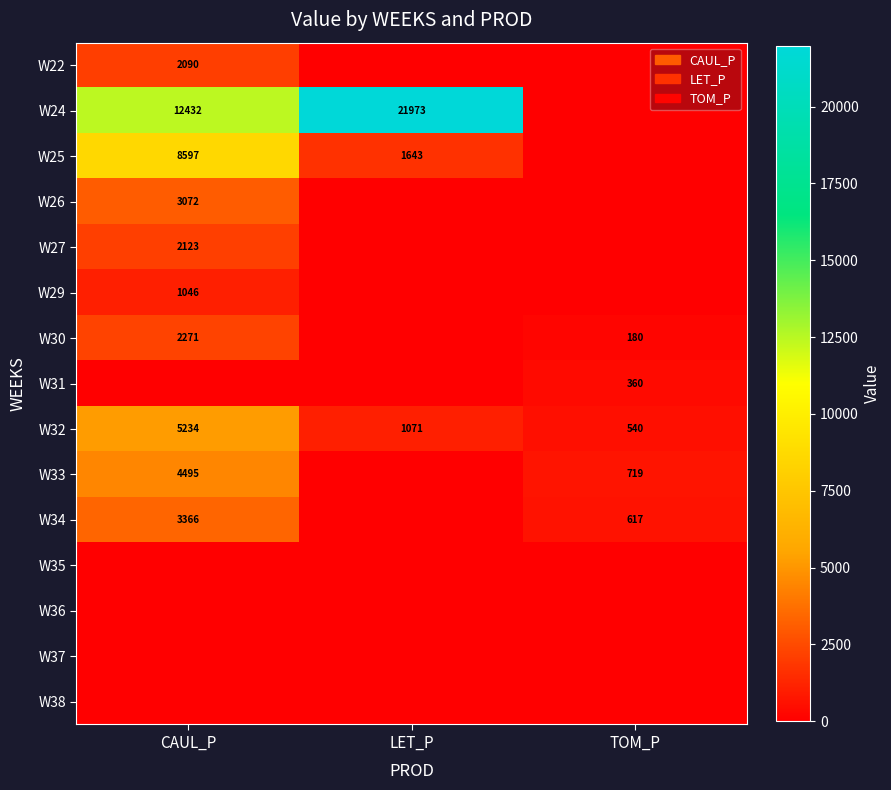

What is the difference between the highest and lowest values at TOM_P?

719.3